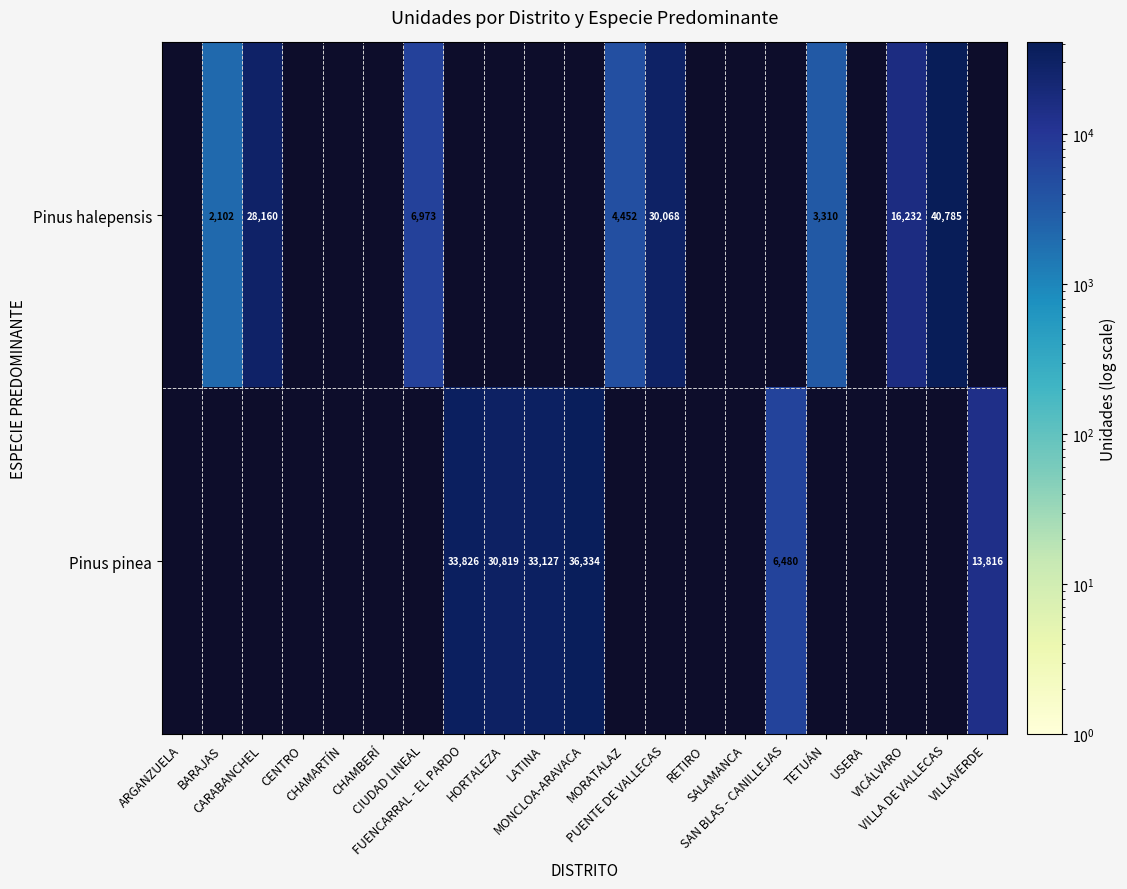

Is the value of Pinus pinea at CARABANCHEL greater than the value of Pinus halepensis at MORATALAZ?

No